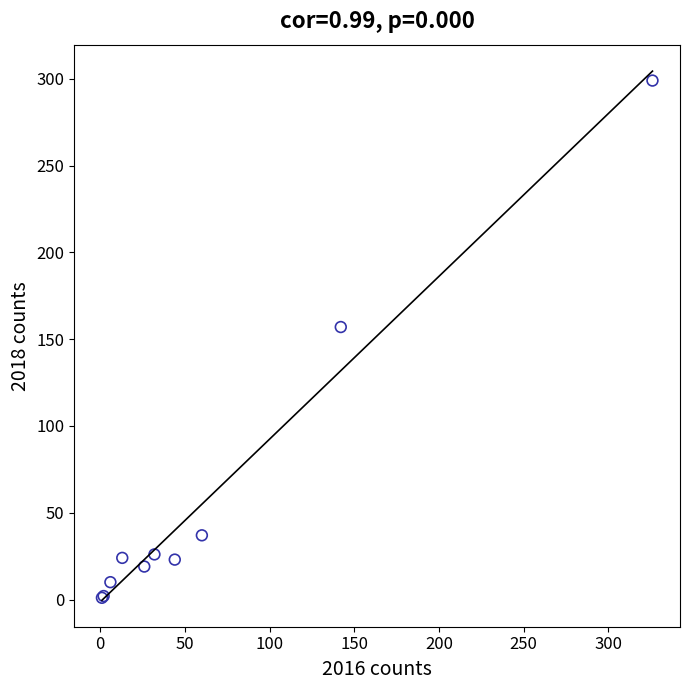

What Y value in the scatter plot is closest to 150?

157